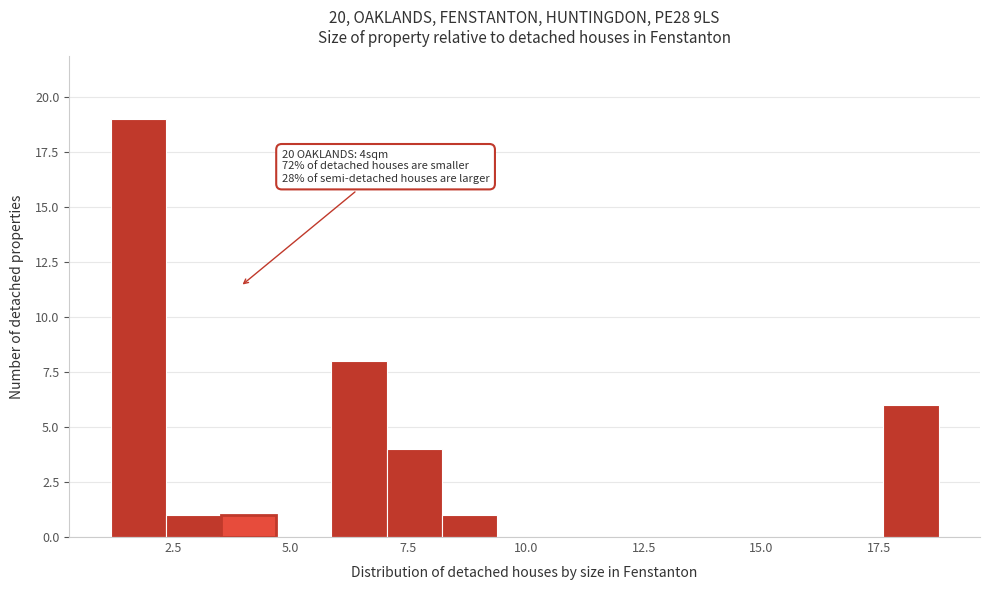

Around what value on the x-axis is the tallest bar? Give the approximate position of its centre, as read against the axis.

2.0